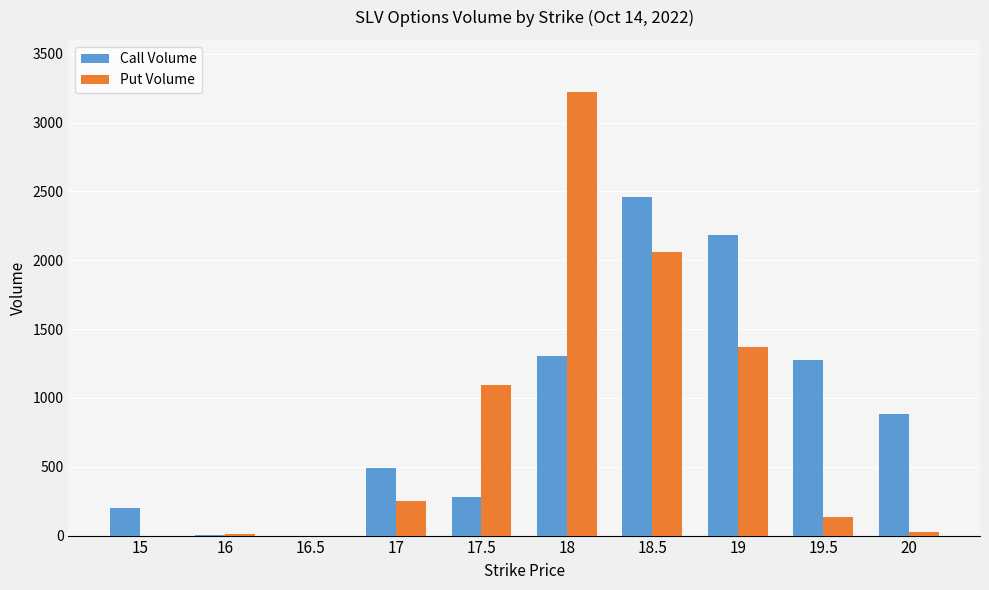

Read the Put Volume value at 17.

252